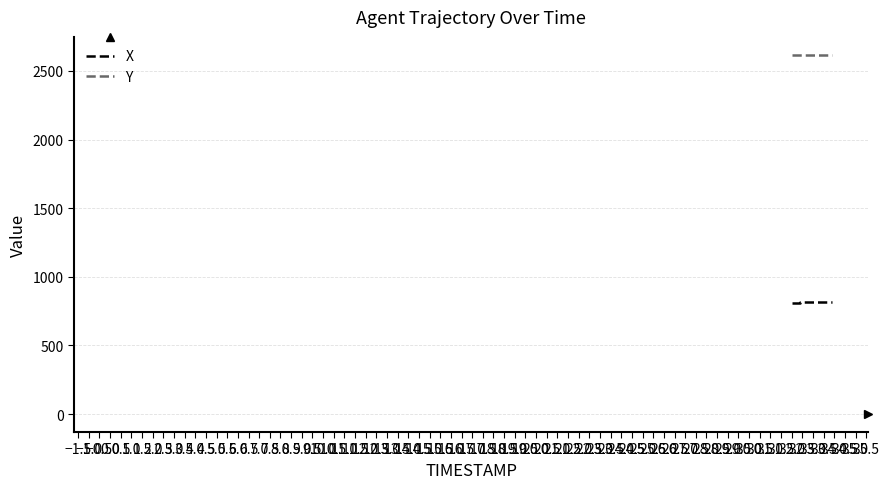

True or false: Y and X intersect in this chart.

False